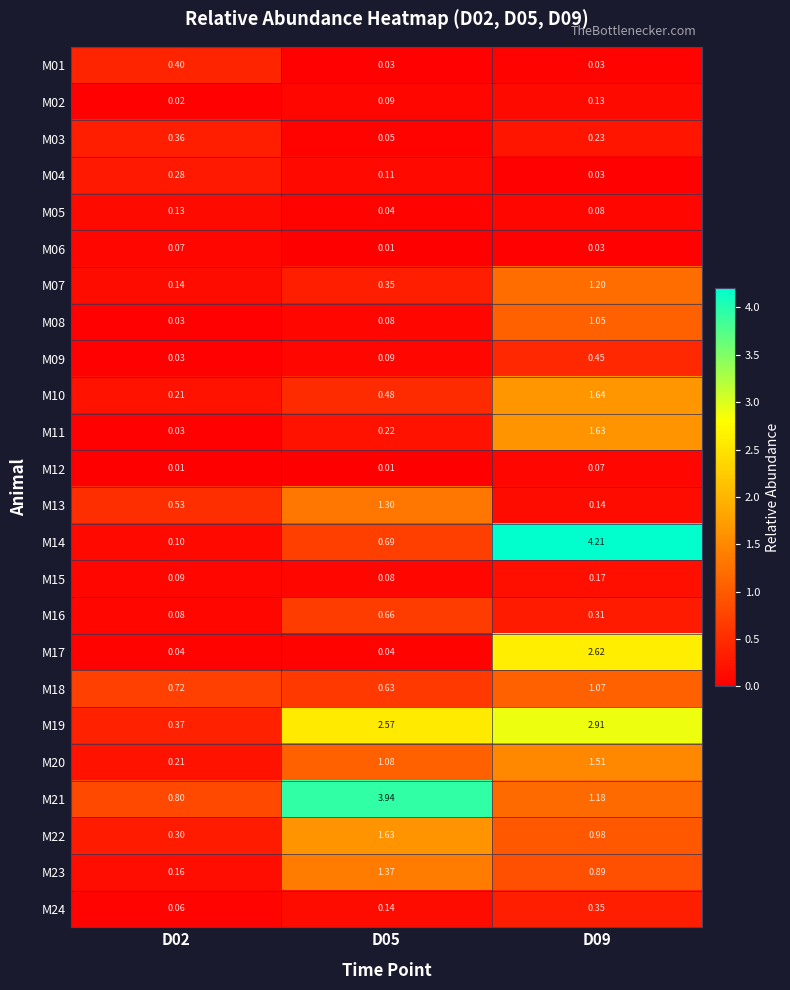

Is the value of M03 at D05 greater than the value of M18 at D05?

No